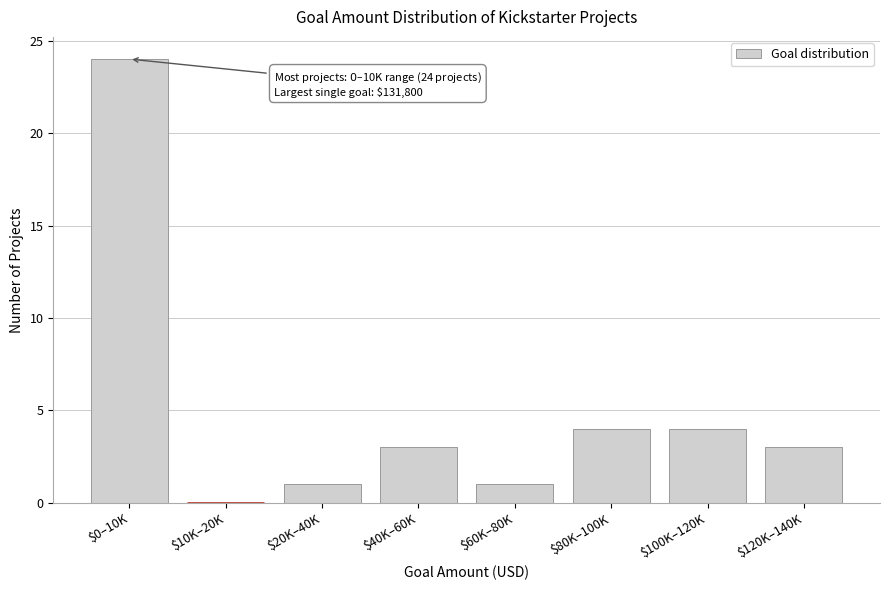

The chart shows a value of 1 at $20K–40K. True or false?

True